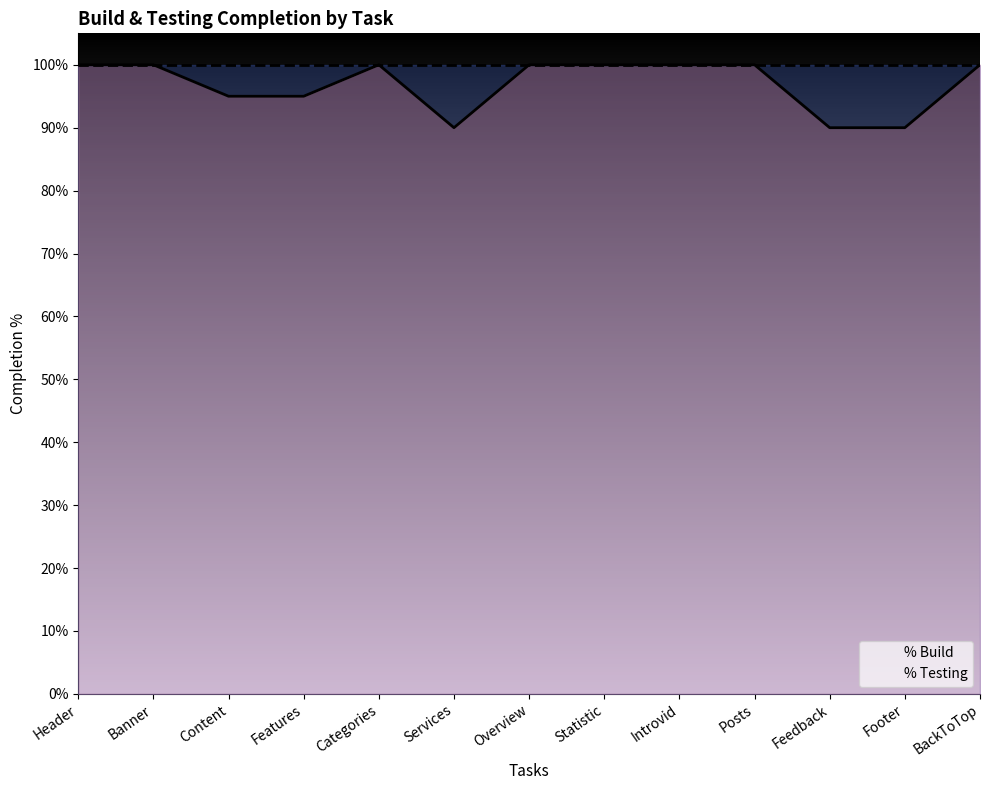

What is the label of the 8th point from the left?

Statistic